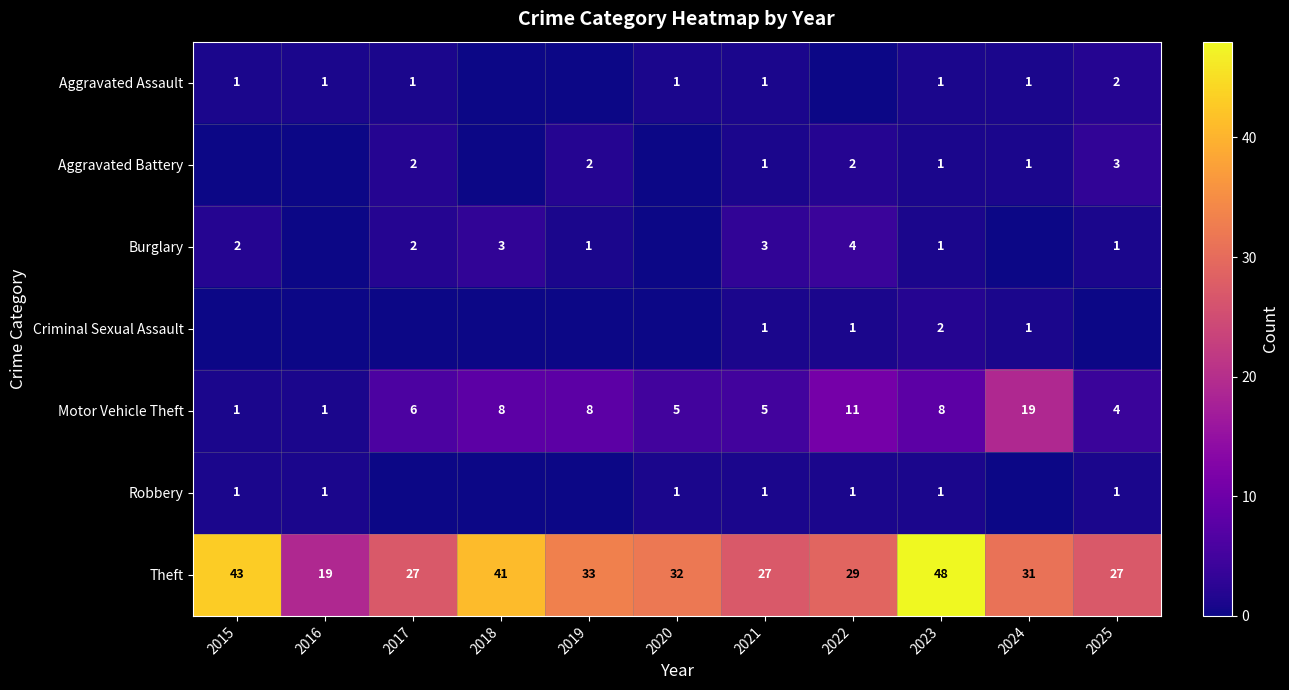

Which has a higher value, 2018 or 2015?

2015